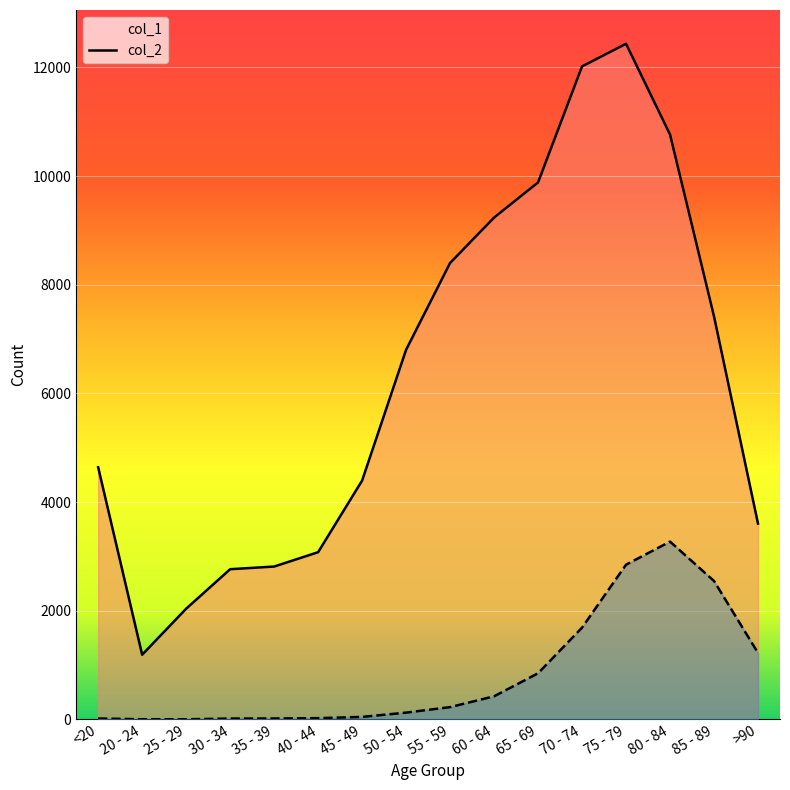

At how many categories does at least one series exceed 9739?

4